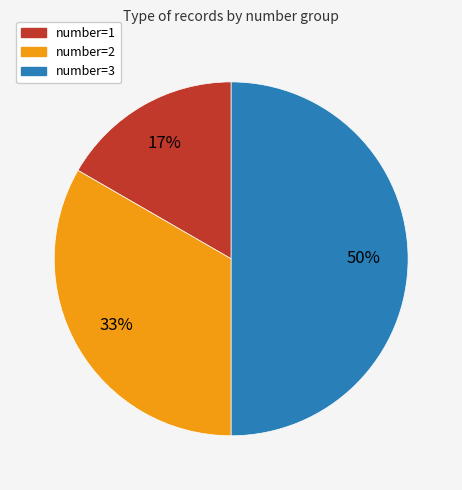

To the nearest percent, what is the average slice percentage?

33%